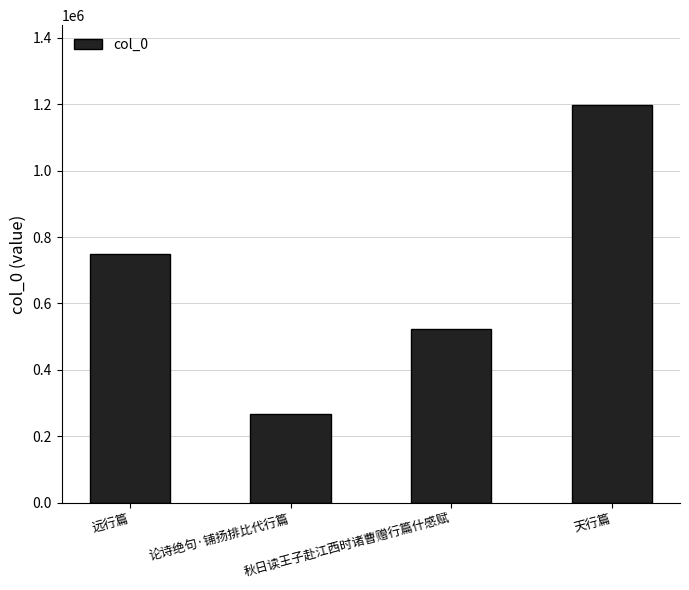

What is the difference between the maximum and minimum values?

932365